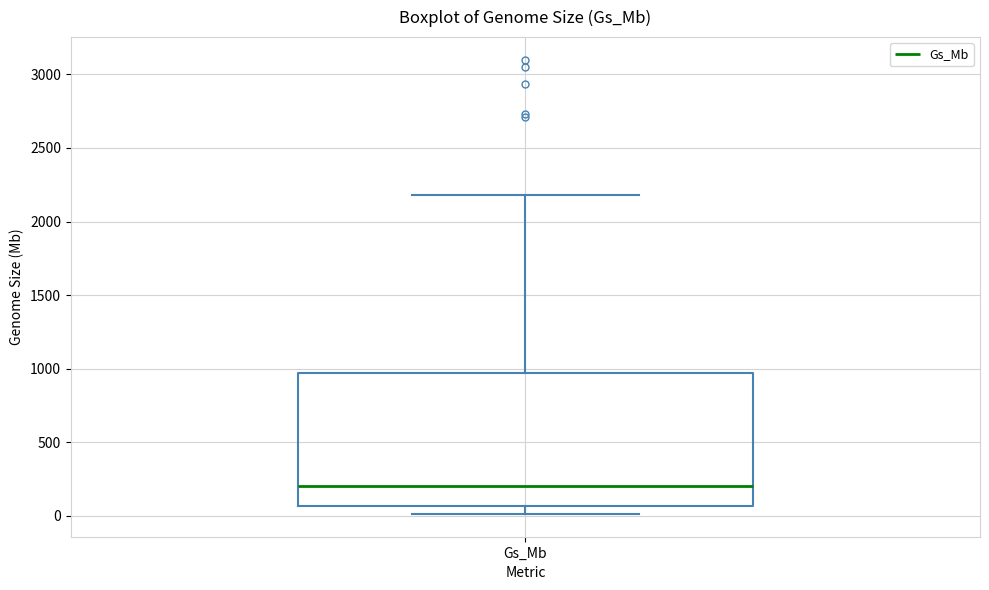

Transcribe this box plot: give where the median line is, the range the box spans, and where the two whiskers end, as read against the y-axis. The values are not printed on the chart, so give them approximately, as read against the axis.

median 200, box 50 to 950, whiskers 0 to 2200